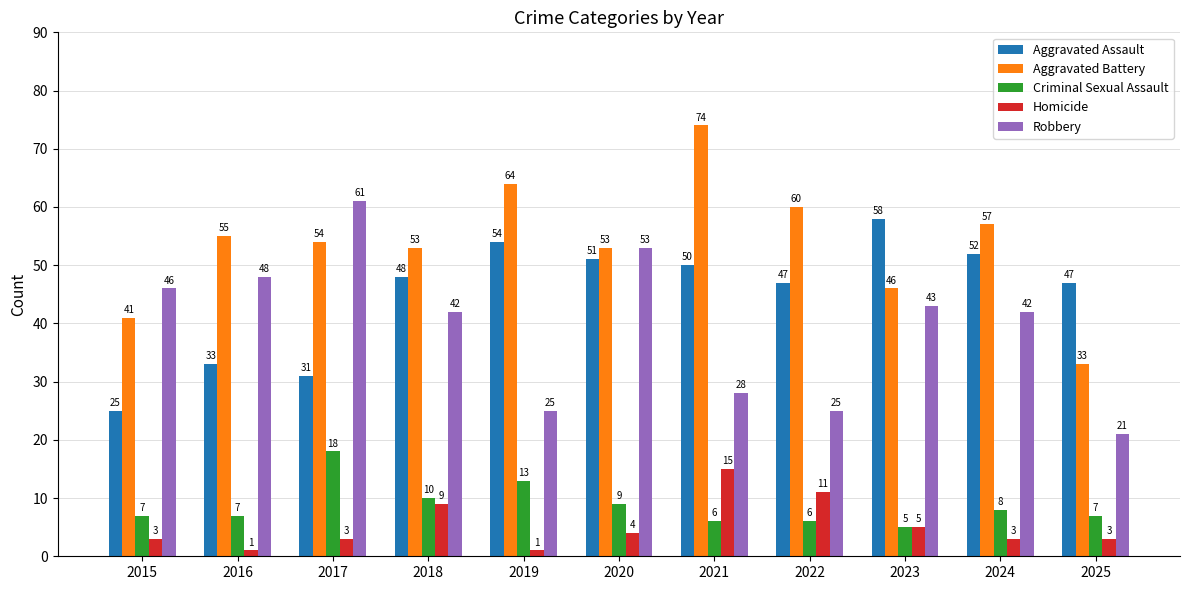

How many bars are there in total?

55